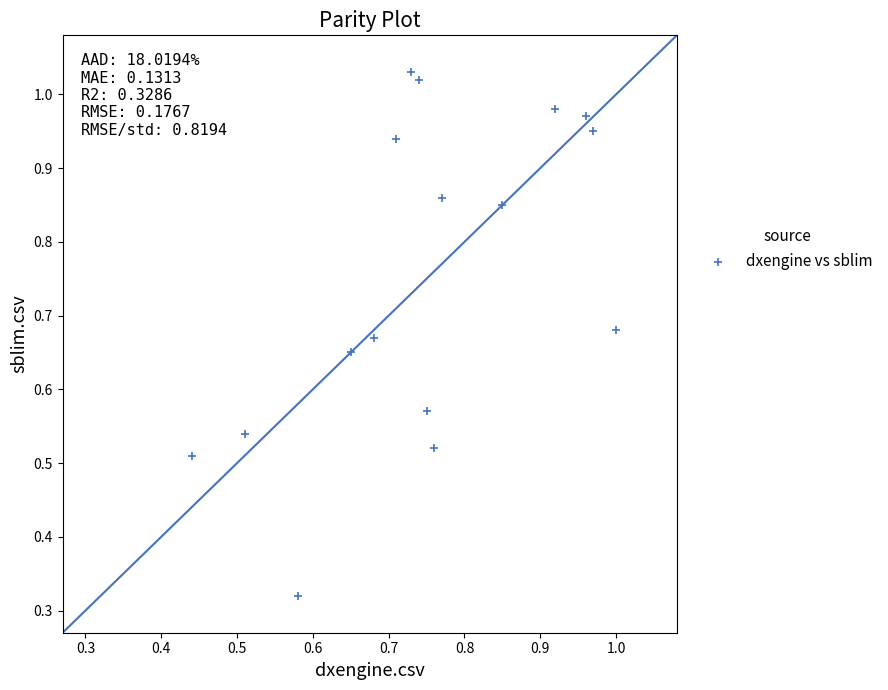

Count the number of points in this scatter plot.

16